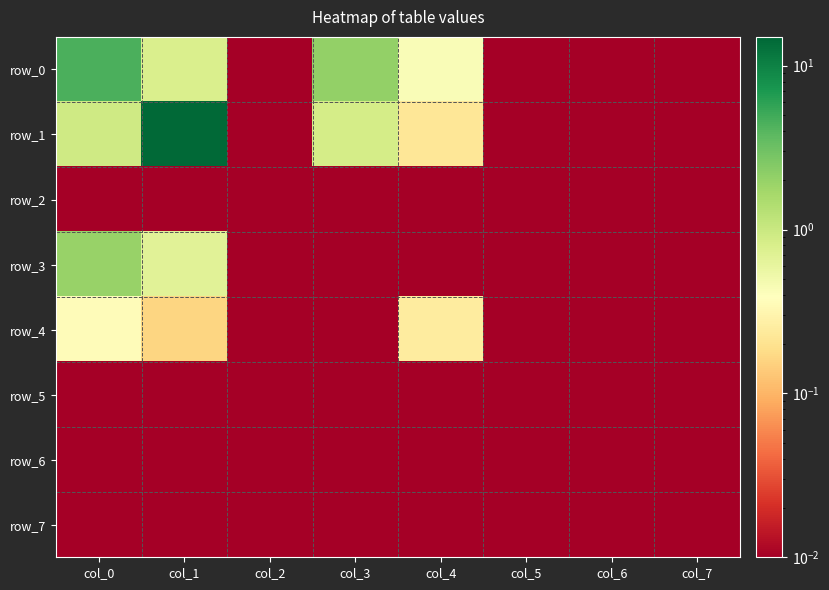

List the labels in order of row_1 value, largest first.

col_1, col_0, col_3, col_4, col_2, col_5, col_6, col_7